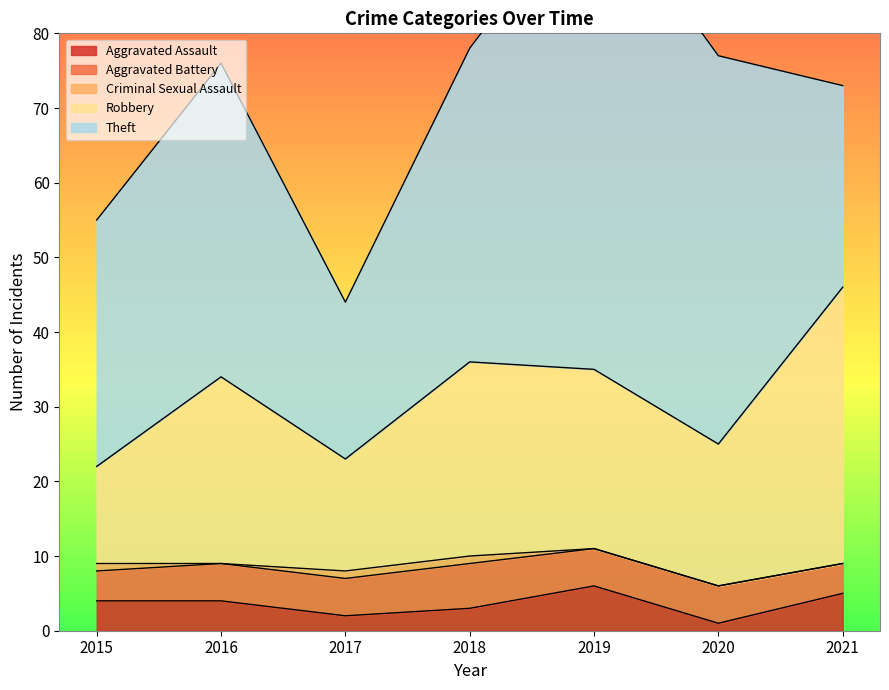

Does the chart have visible grid lines?

No